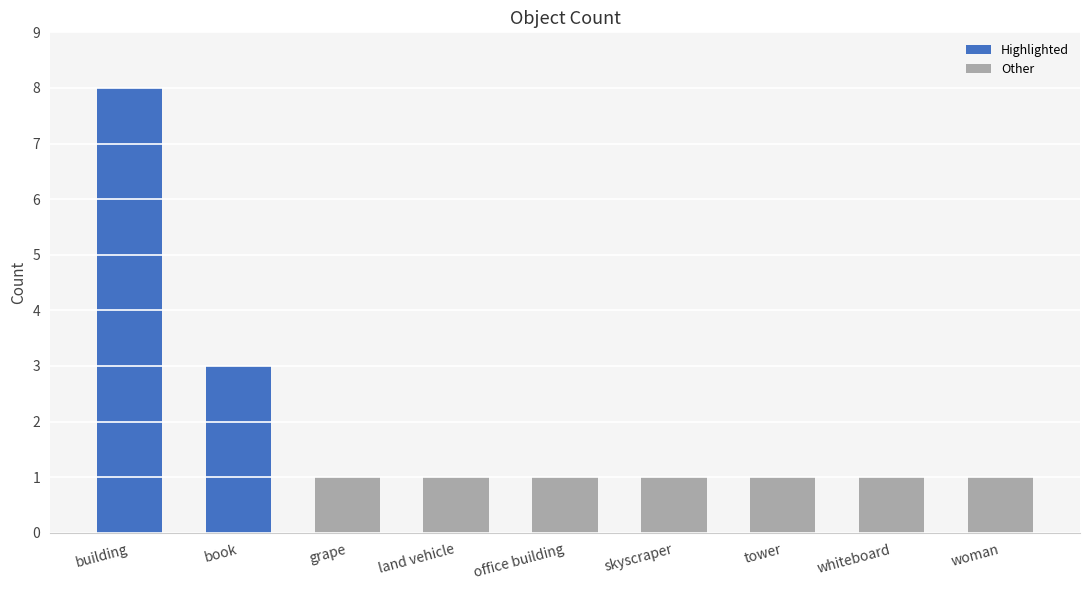

At which label is the value closest to 4?

book